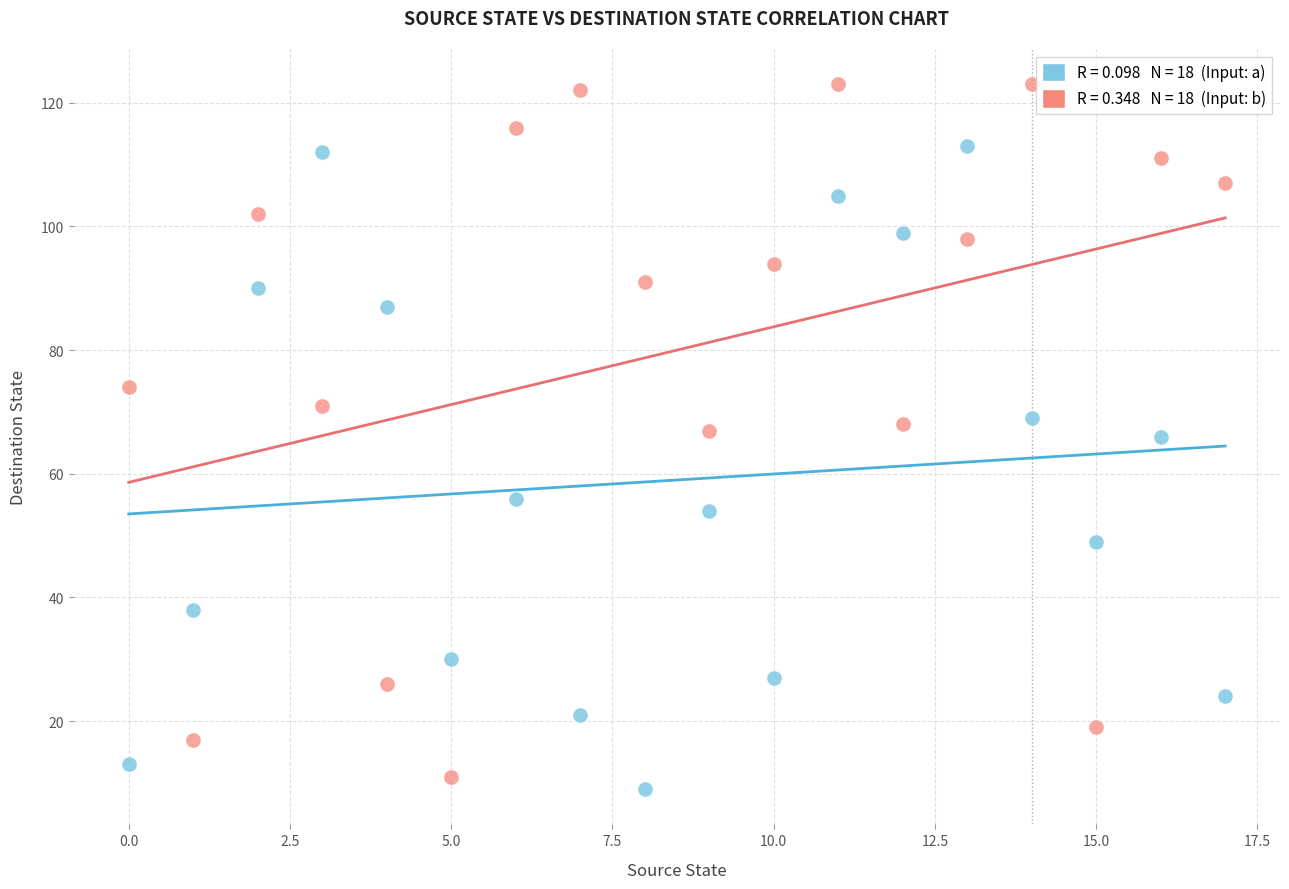

Across all data points, what is the range of Y values (max minus min)?

114